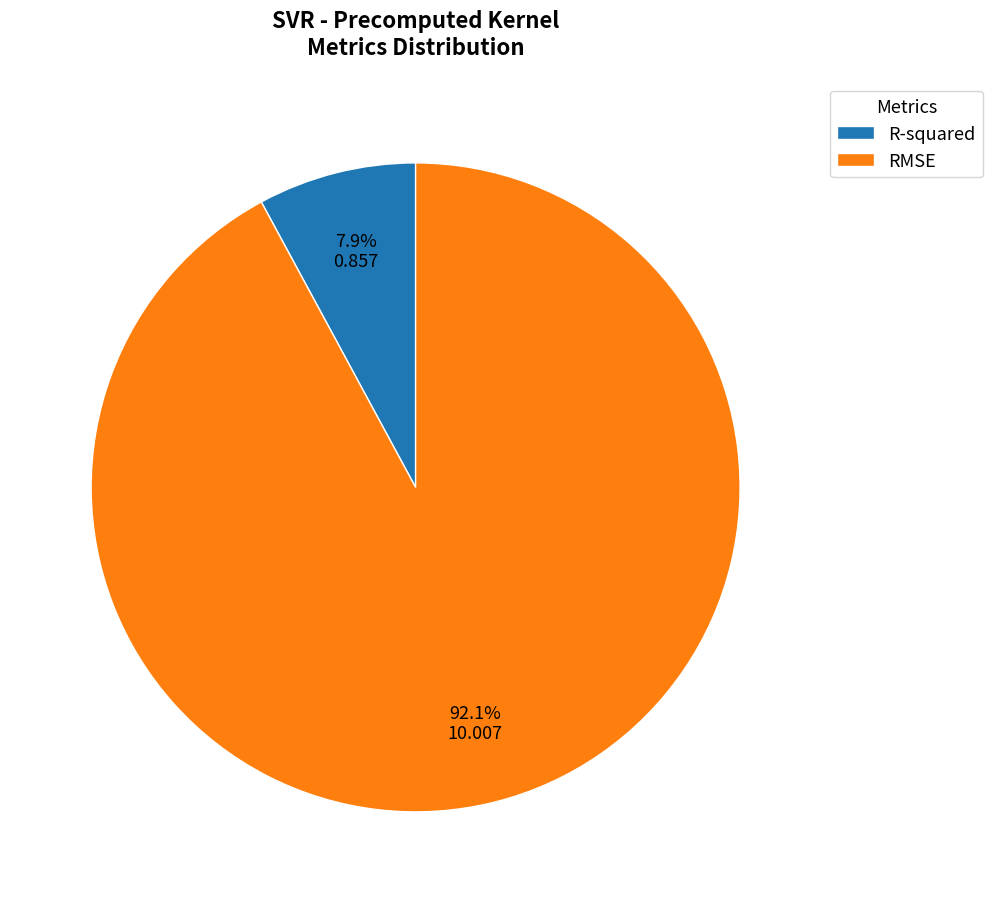

Which slice is the largest?

RMSE